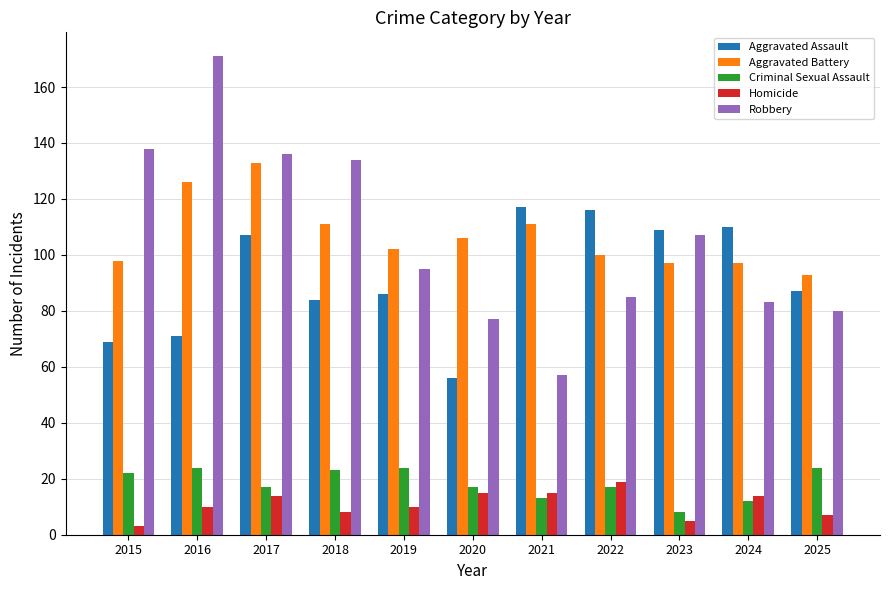

Rank the series at 2015 from highest to lowest value.

Robbery, Aggravated Battery, Aggravated Assault, Criminal Sexual Assault, Homicide